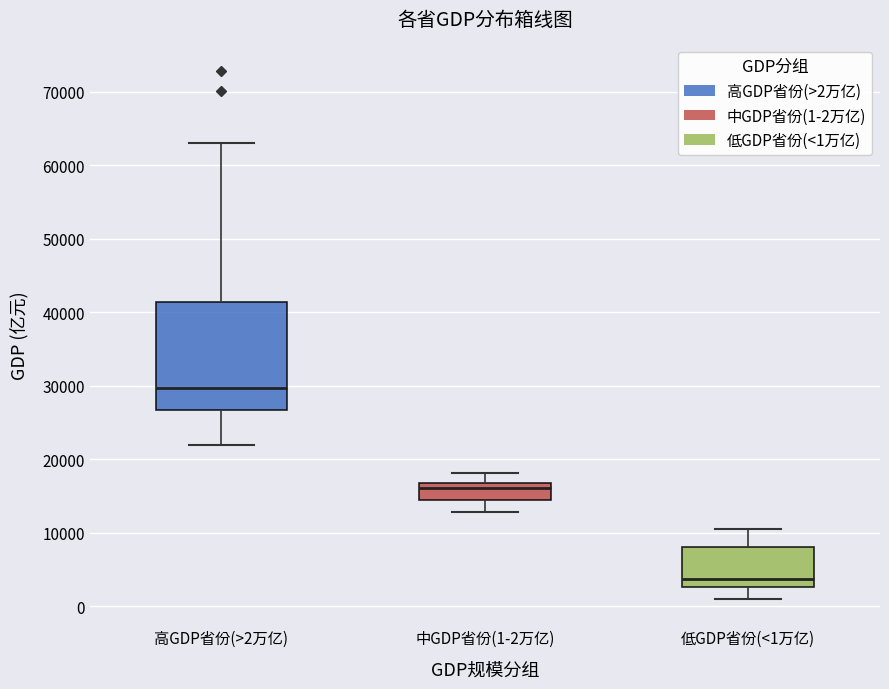

Reading left to right, transcribe this box plot: for each box, give where its median line is, the range the box spans, and where its two whiskers end, as read against the y-axis. The values are not printed on the chart, so give them approximately, as read against the axis.

高GDP省份(>2万亿): median 30000, box 27000 to 41000, whiskers 22000 to 63000
中GDP省份(1-2万亿): median 16000, box 14000 to 17000, whiskers 13000 to 18000
低GDP省份(<1万亿): median 4000, box 3000 to 8000, whiskers 1000 to 11000